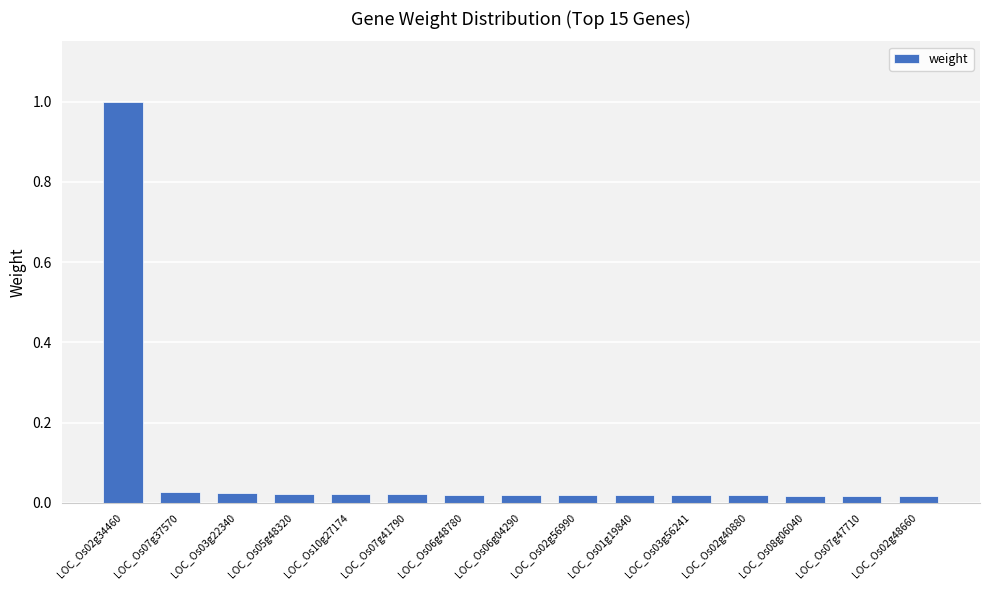

Does the chart contain stacked bars?

No